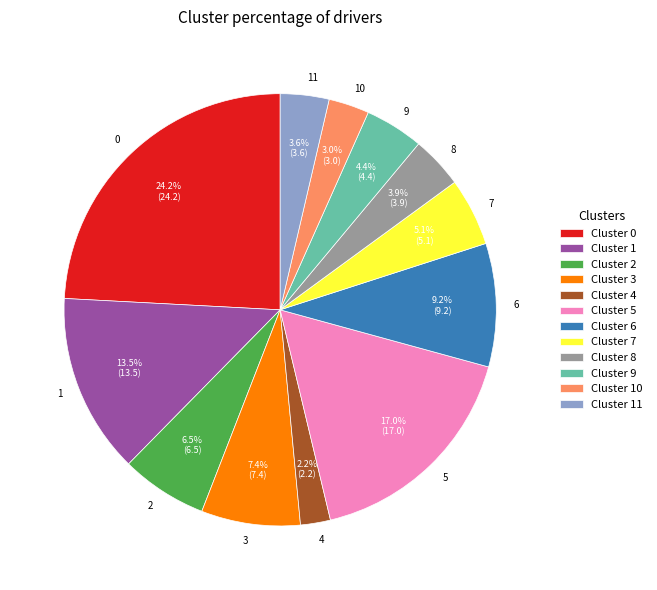

To the nearest percent, what is the average slice percentage?

8%